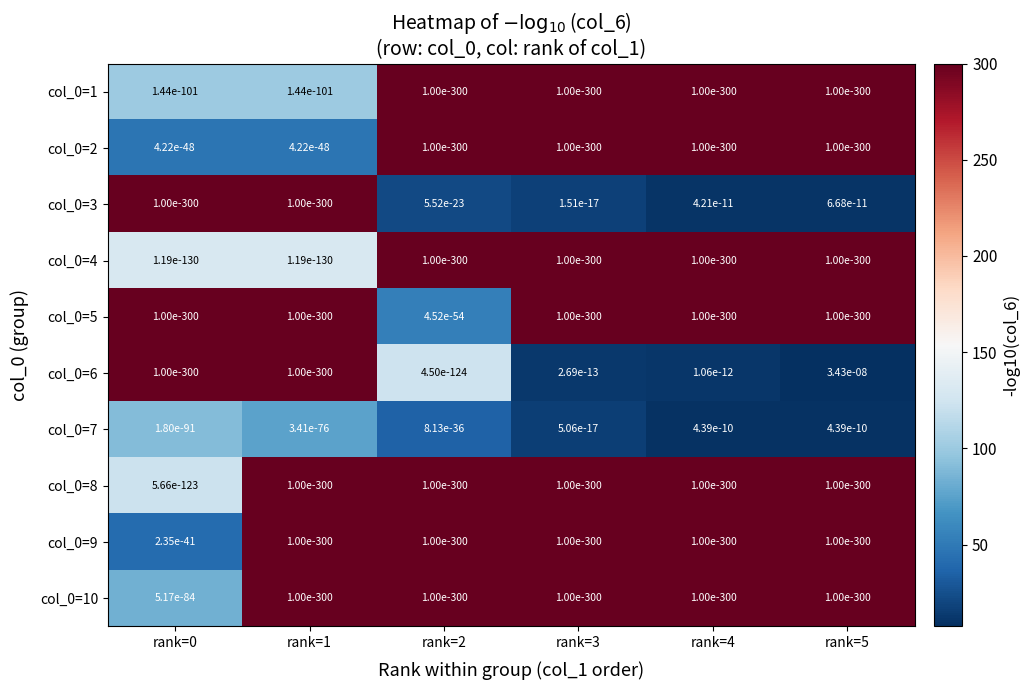

At which label does col_0=6 reach its peak?

rank=5